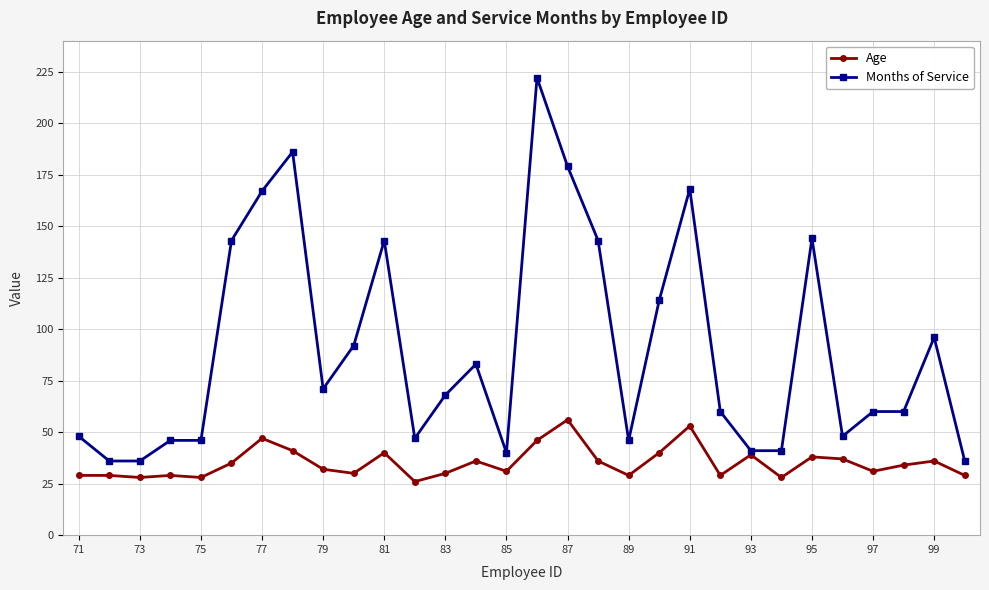

List the series in order of their peak value, lowest first.

Age, Months of Service